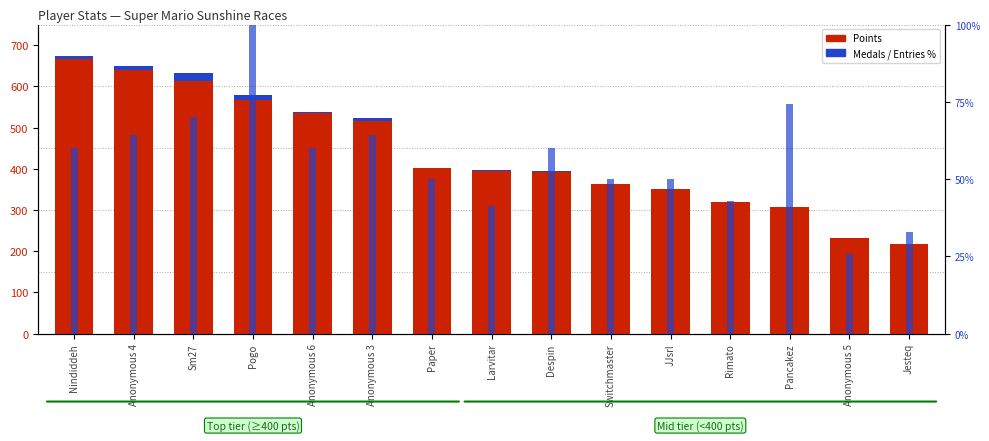

Is it true that Entries (% of max) equals 60.0 at Anonymous 6?

True